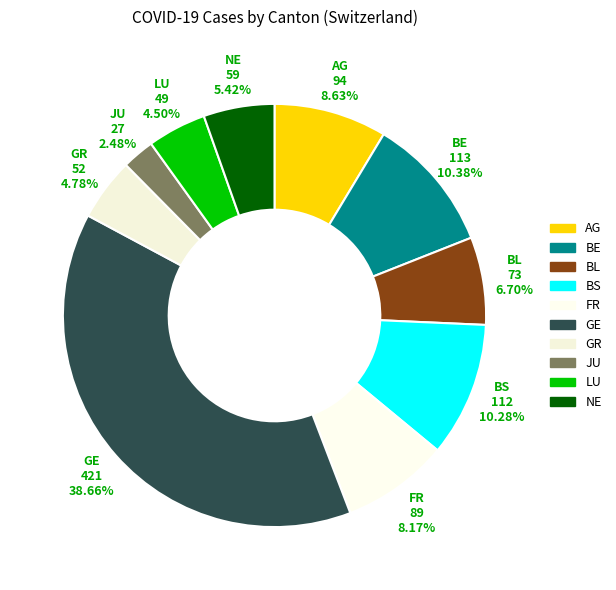

Is there a majority slice in this chart?

No